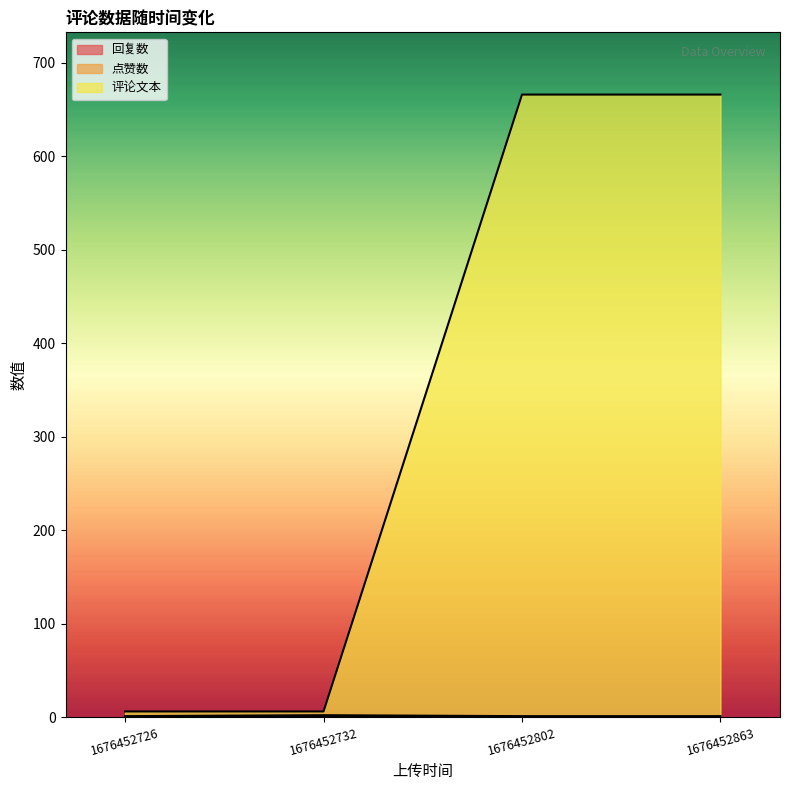

Between 1676452732 and 1676452863, which is larger?

1676452732